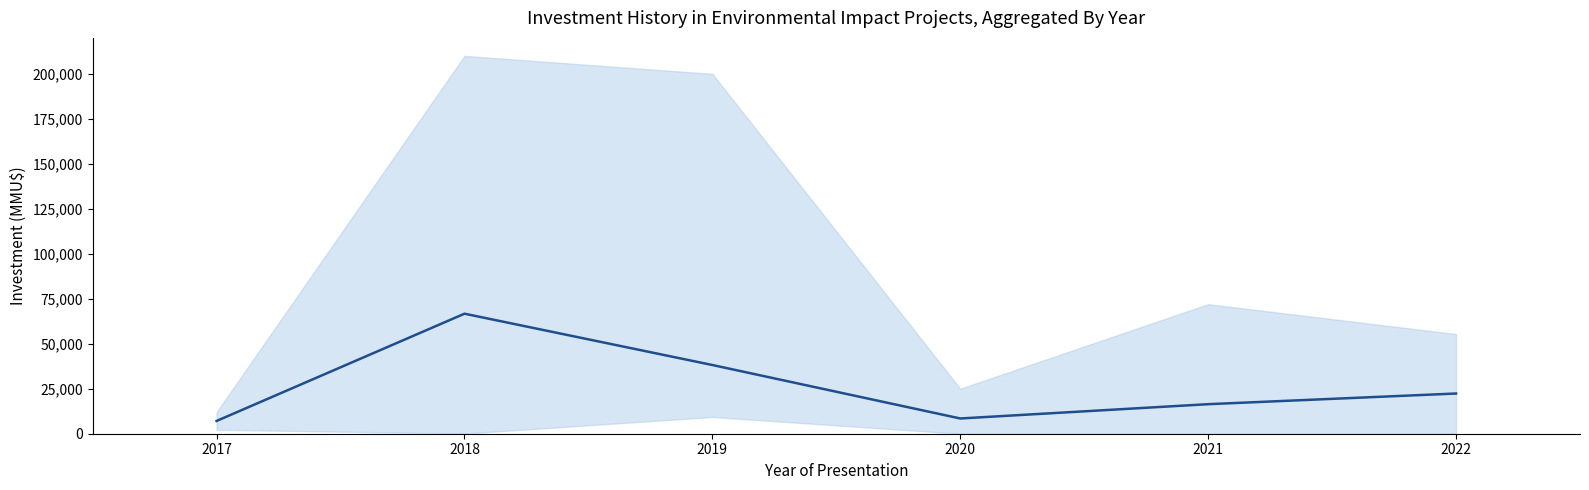

How many lines are shown in the chart?

1